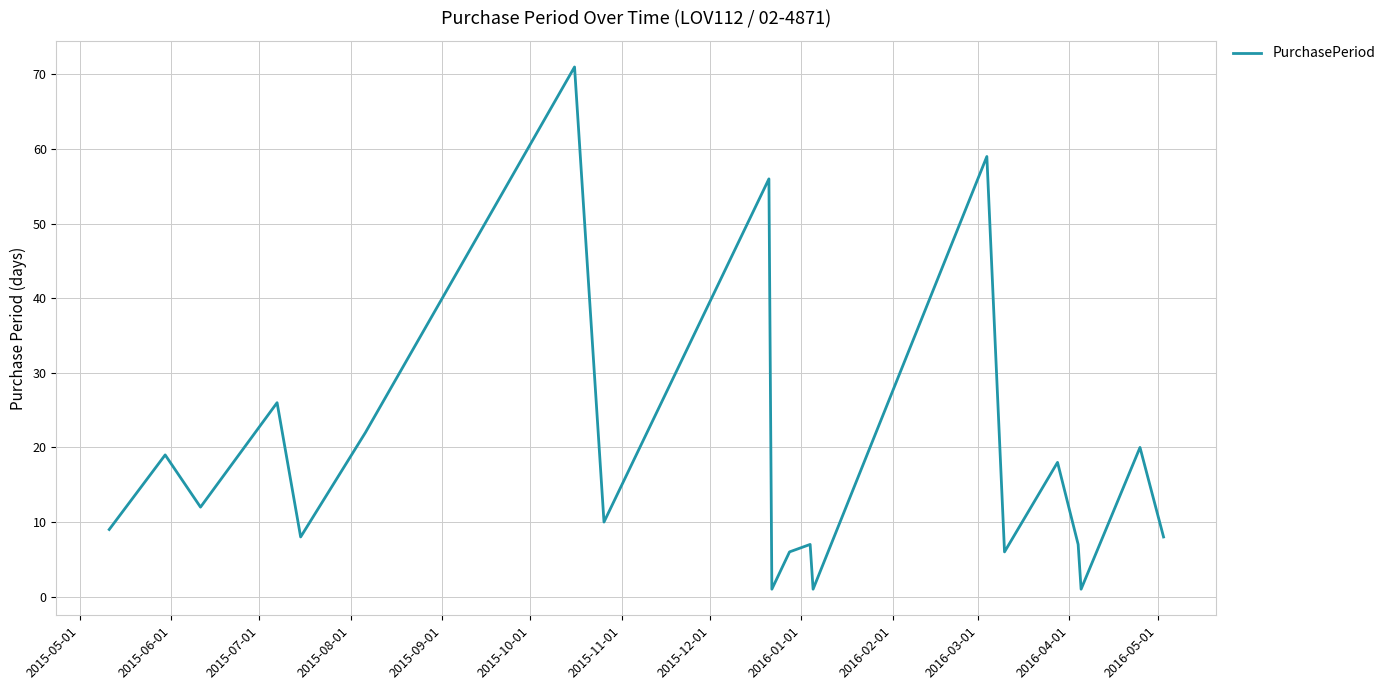

What is the difference between the maximum and minimum values?

70